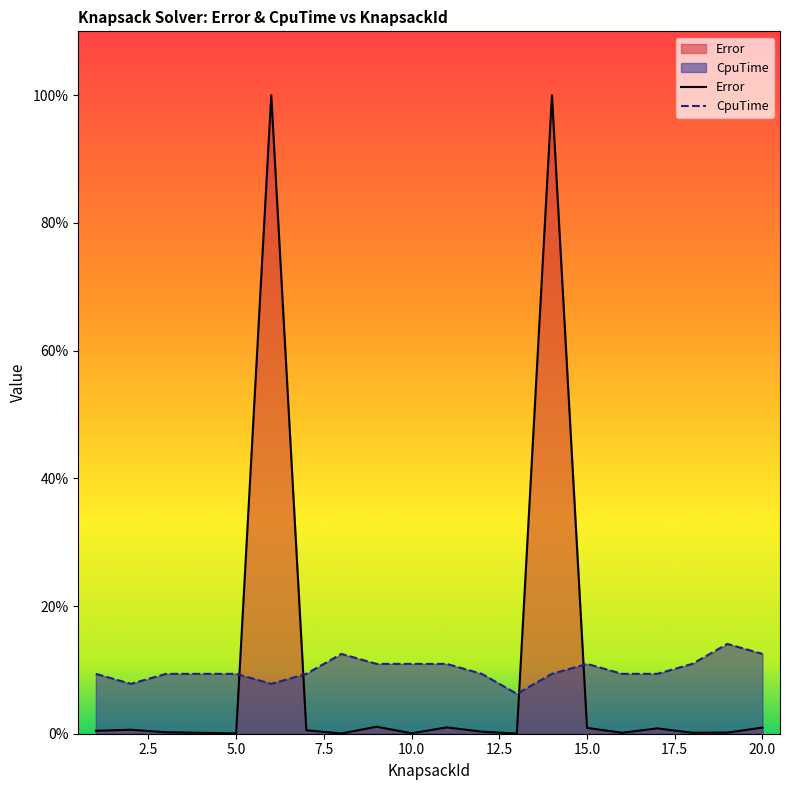

Which series changed the most between 7 and 20?

CpuTime